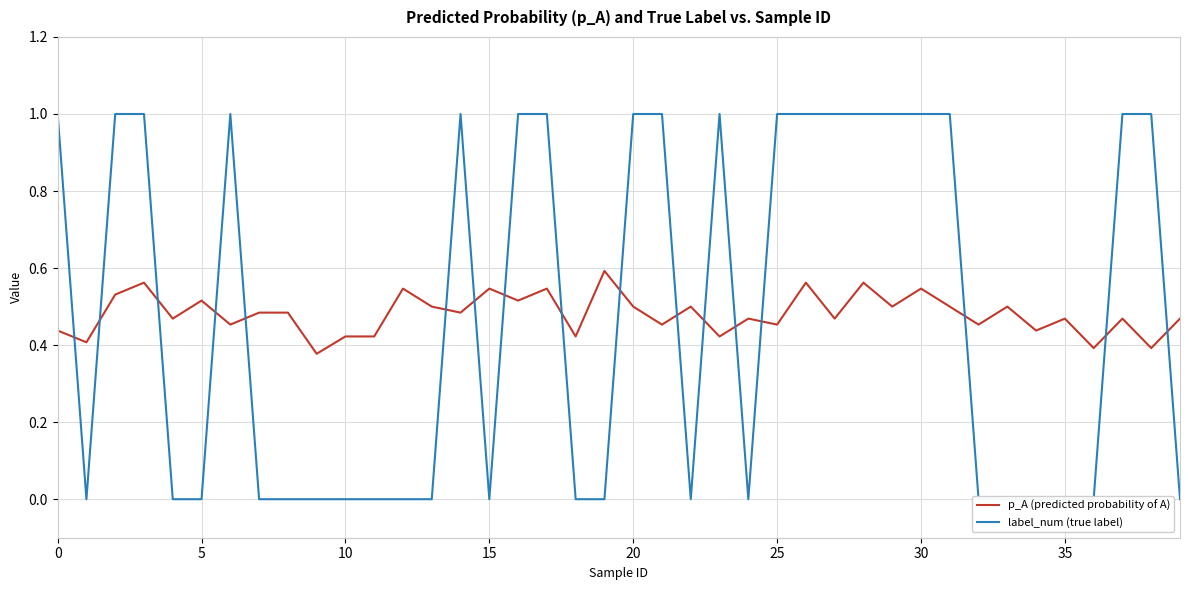

List the series in order of their peak value, highest first.

label_num (true label), p_A (predicted probability of A)